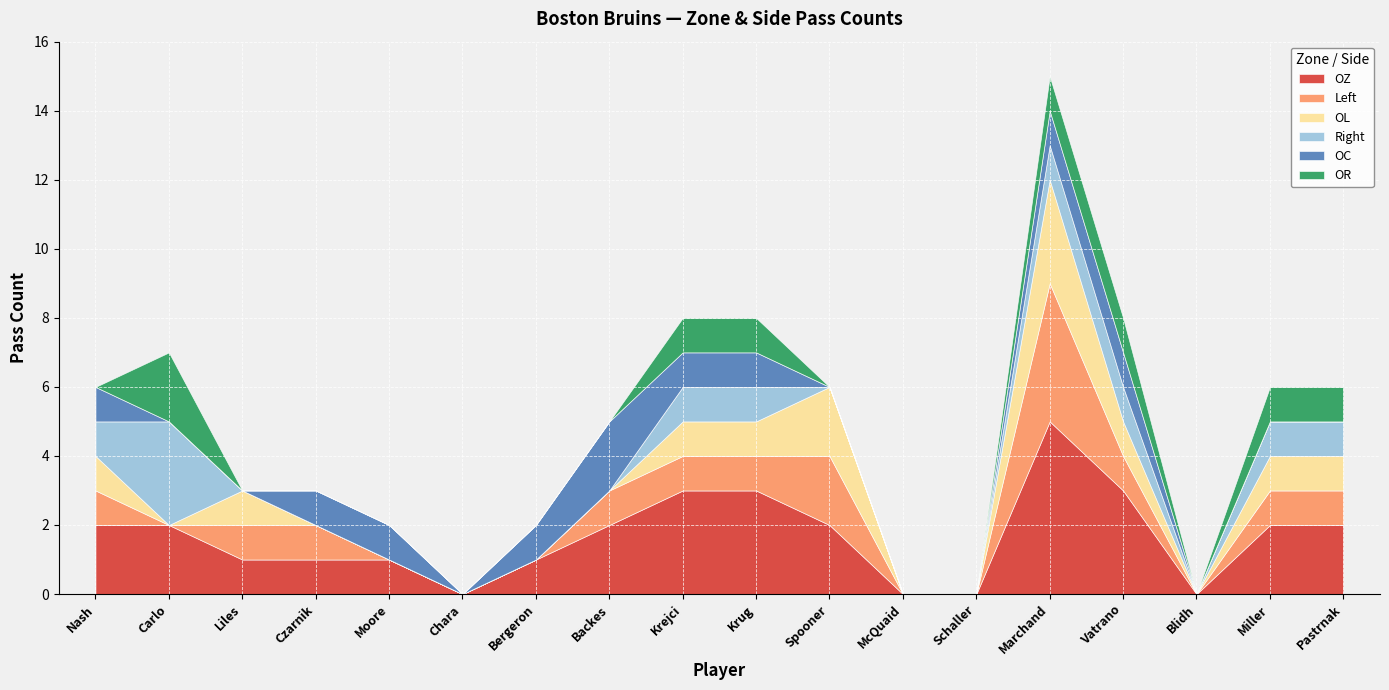

True or false: OZ has a value of 3 at Krejci.

True